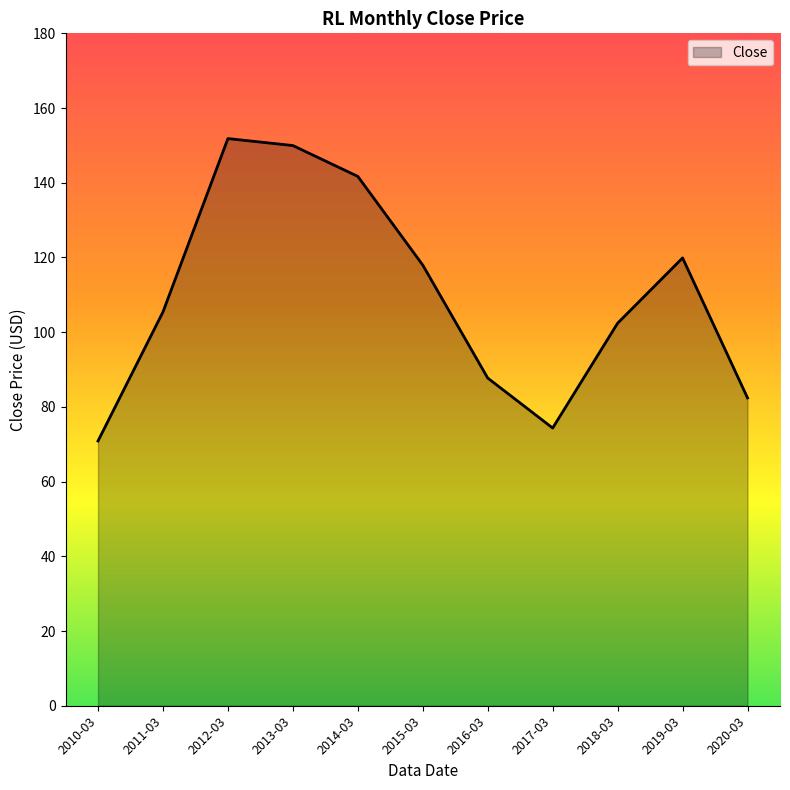

What is the difference between the second highest and second lowest values?

75.6